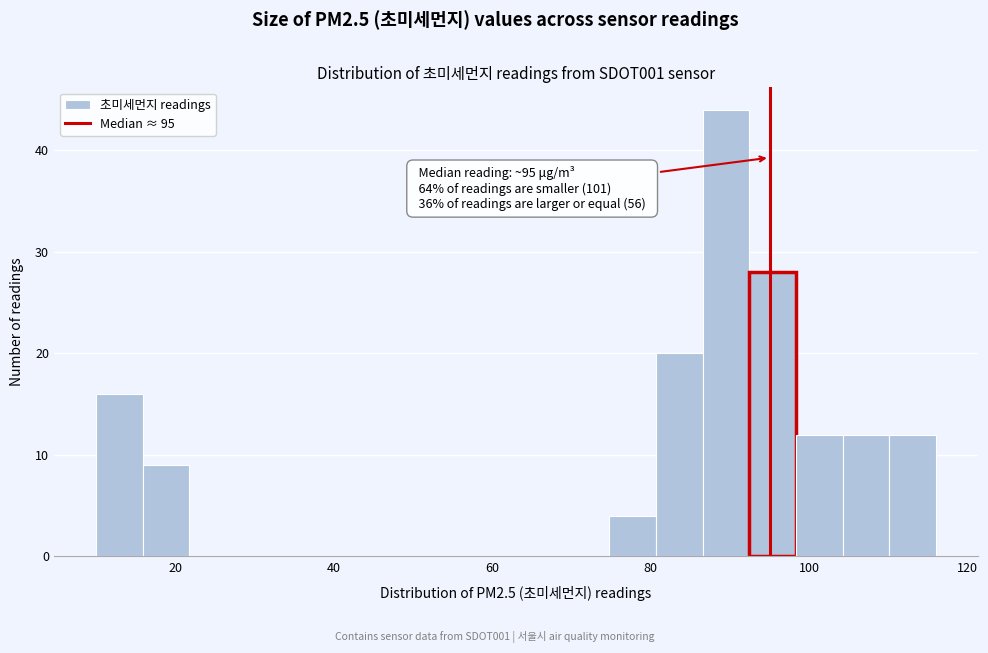

Read against the x-axis, roughly where is the centre of the tallest bar?

90